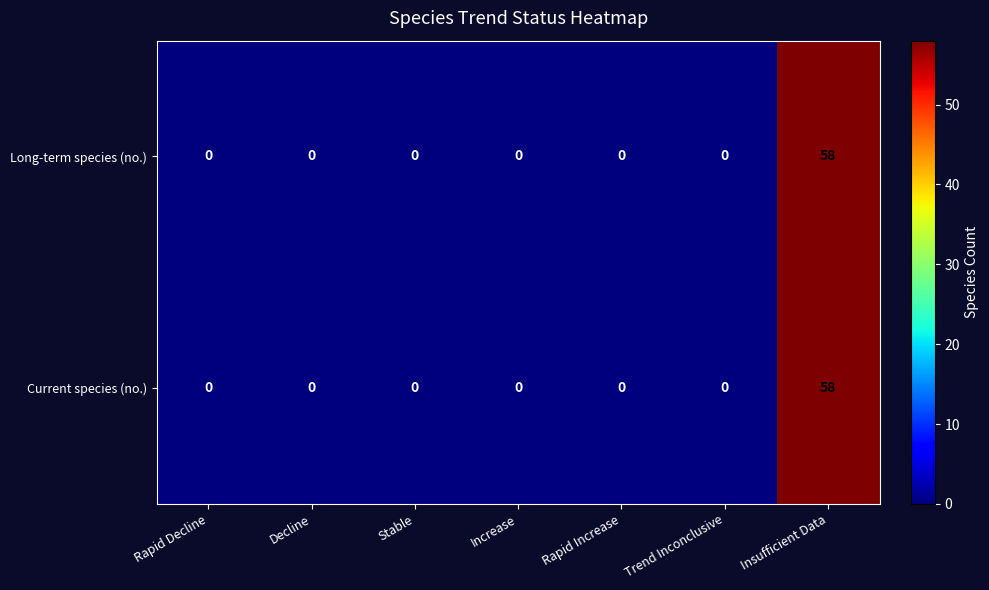

Which label corresponds to the largest value in the chart?

Insufficient Data